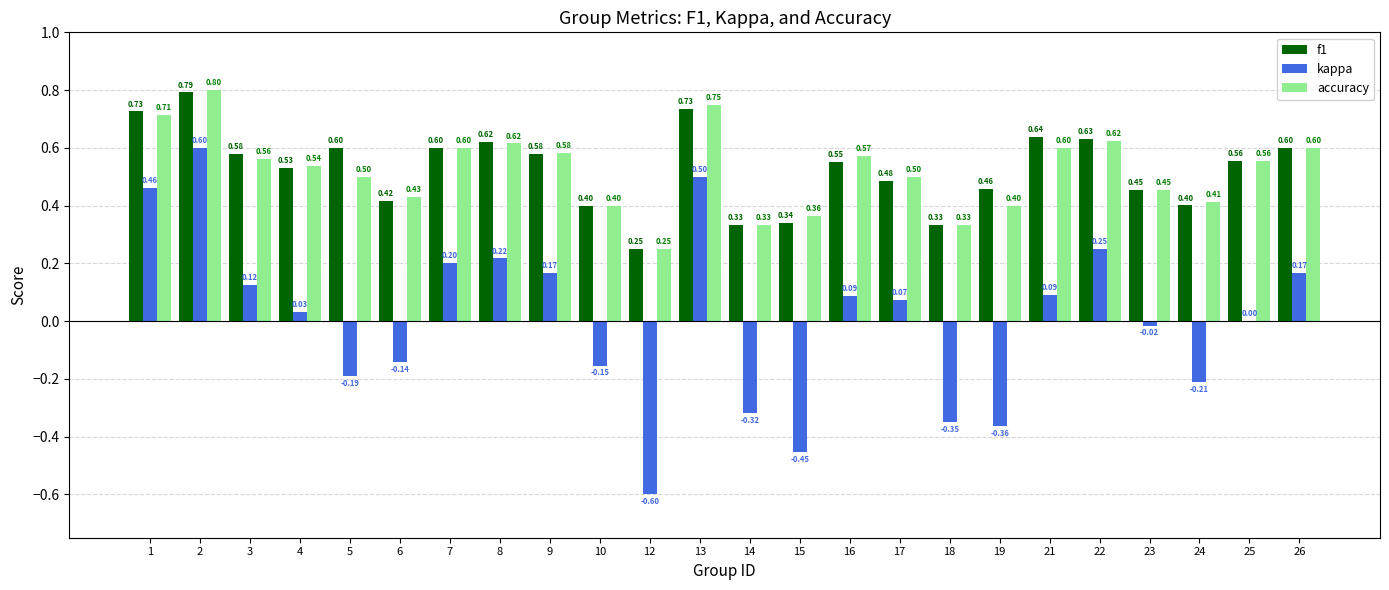

Which series has the largest total across all categories?

f1